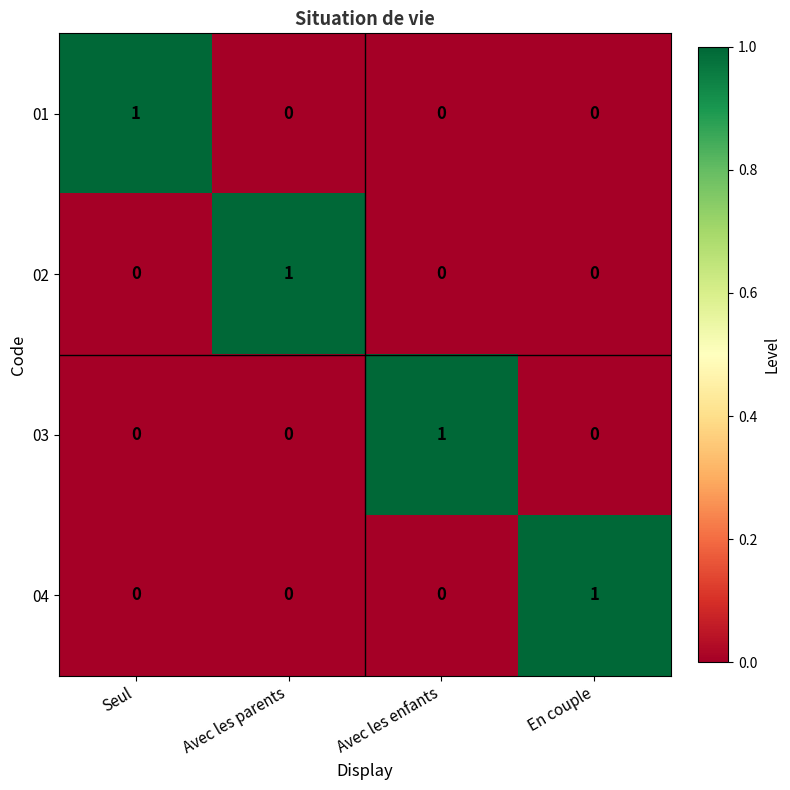

Which category has the highest value in the 04 series?

En couple